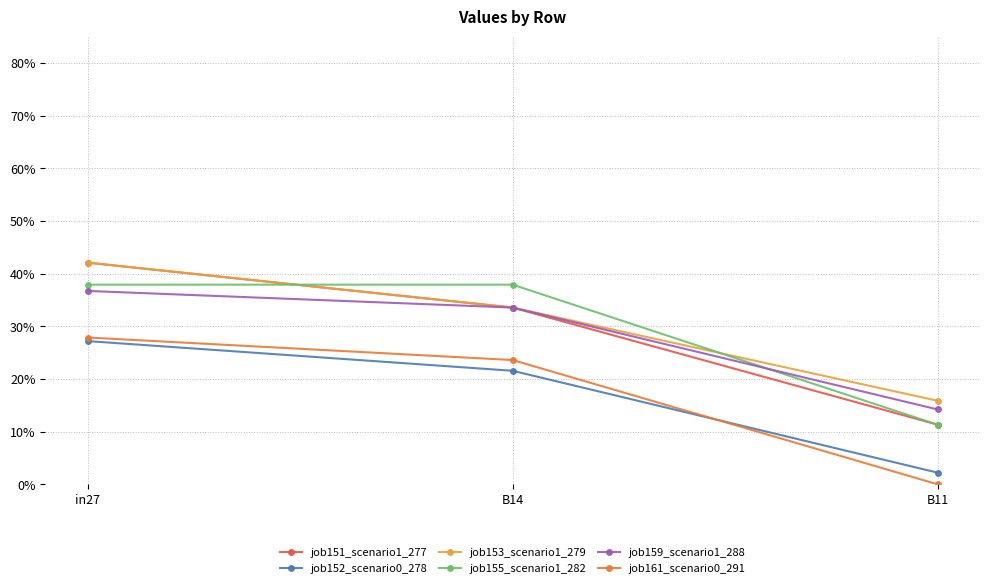

What is the label of the 1st point from the right?

B11